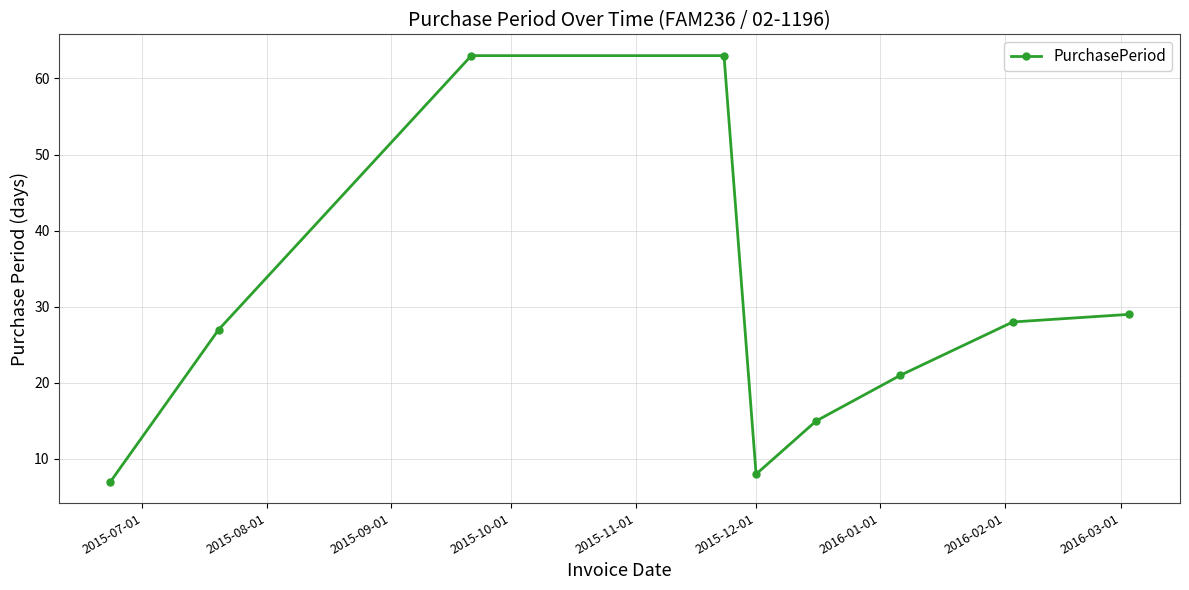

What is the greatest value displayed?

63